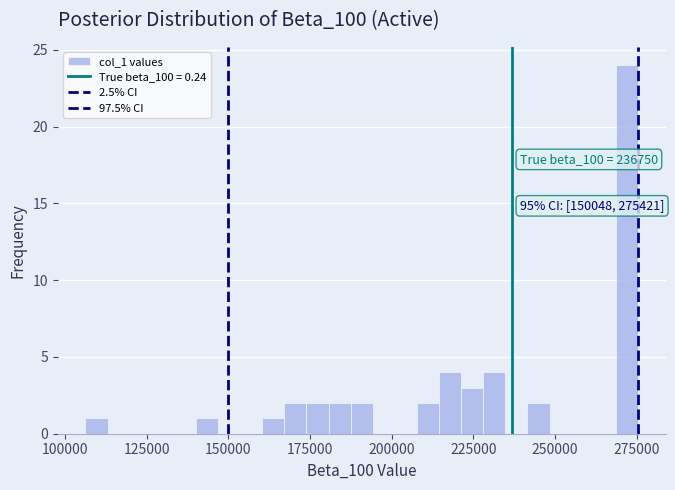

Read against the x-axis, roughly where is the centre of the tallest bar?

270000